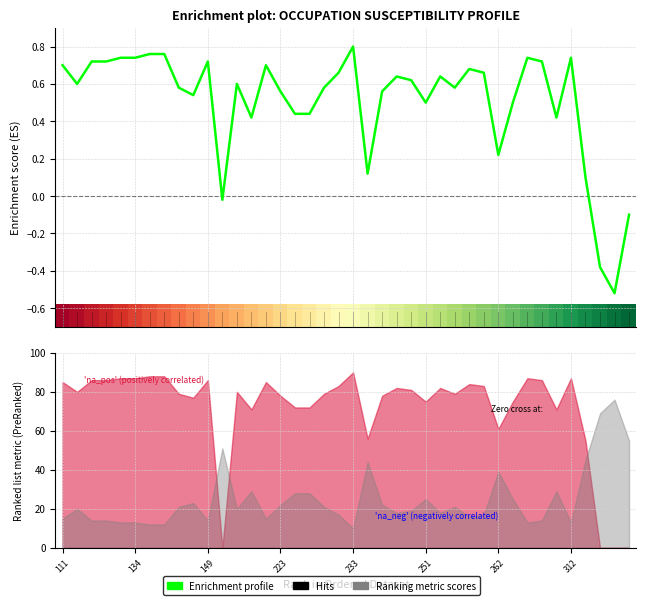

Is the value of Enrichment profile at 312 greater than the value of row_0 at 251?

Yes